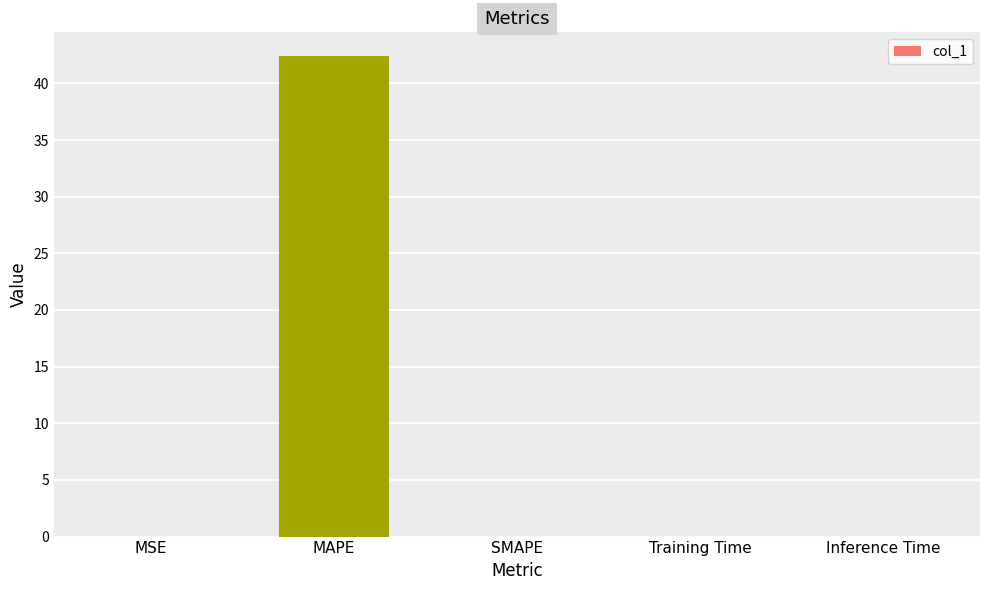

True or false: the data shows 0.0 at MSE.

True